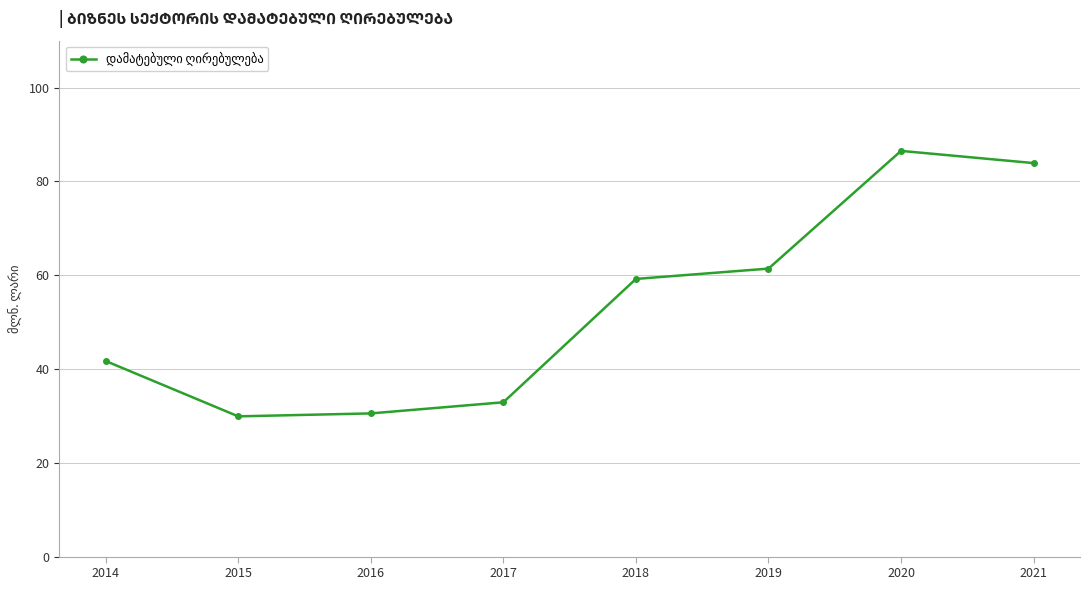

True or false: there are more than 0 points higher than both neighbors.

True